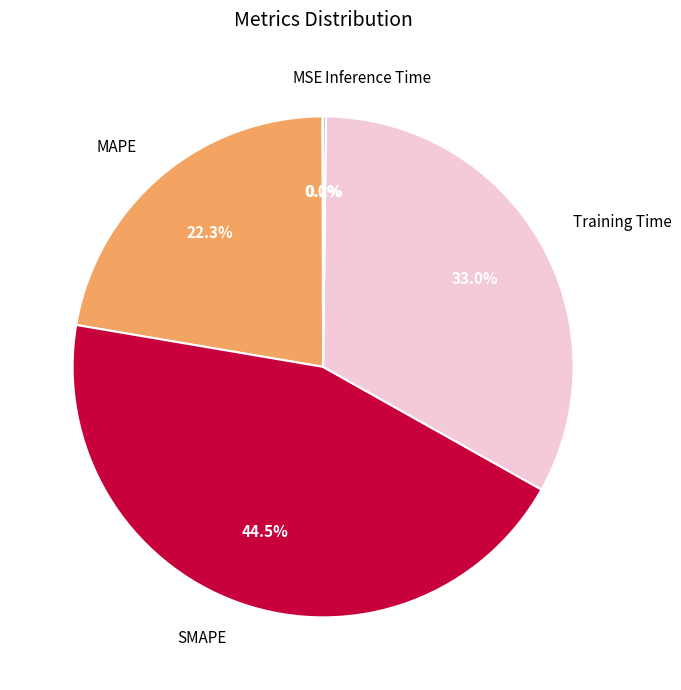

What is the total percentage of Training Time and SMAPE?

77.5%